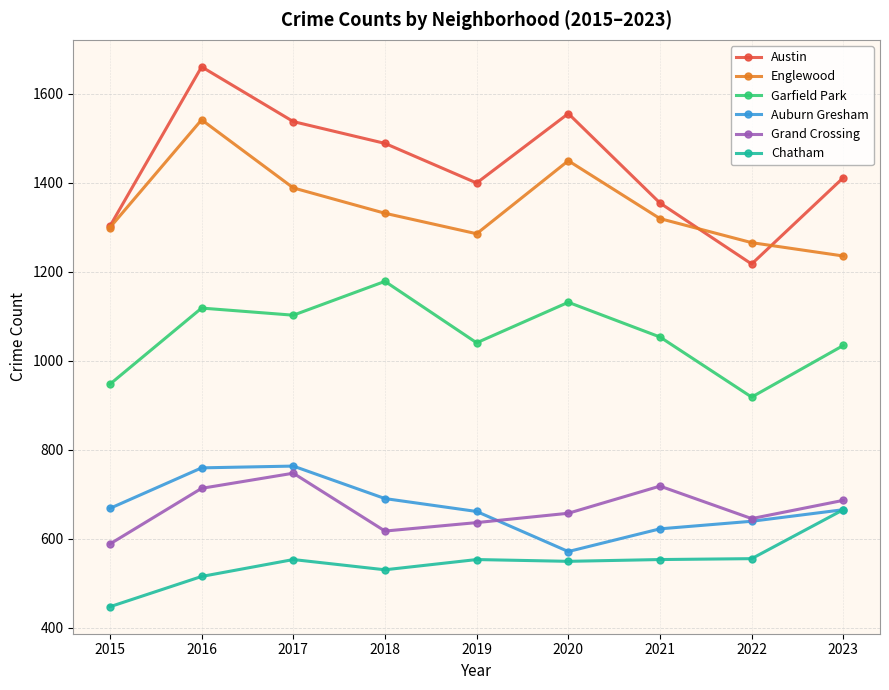

What is the difference between the Austin values at 2023 and 2015?

109